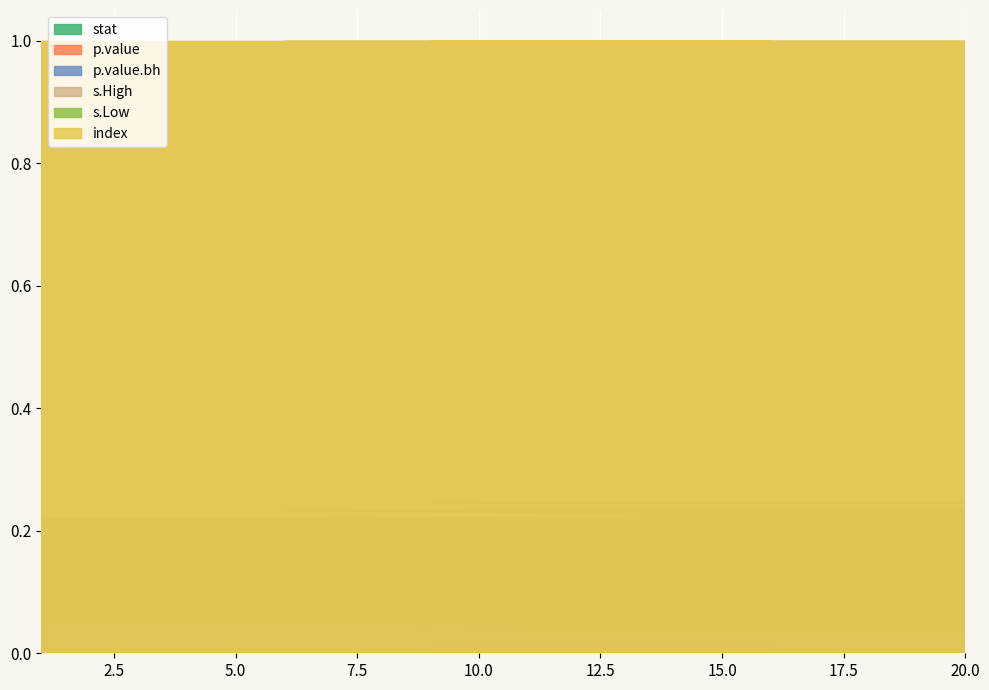

At which category does the chart reach its minimum across all series?

1